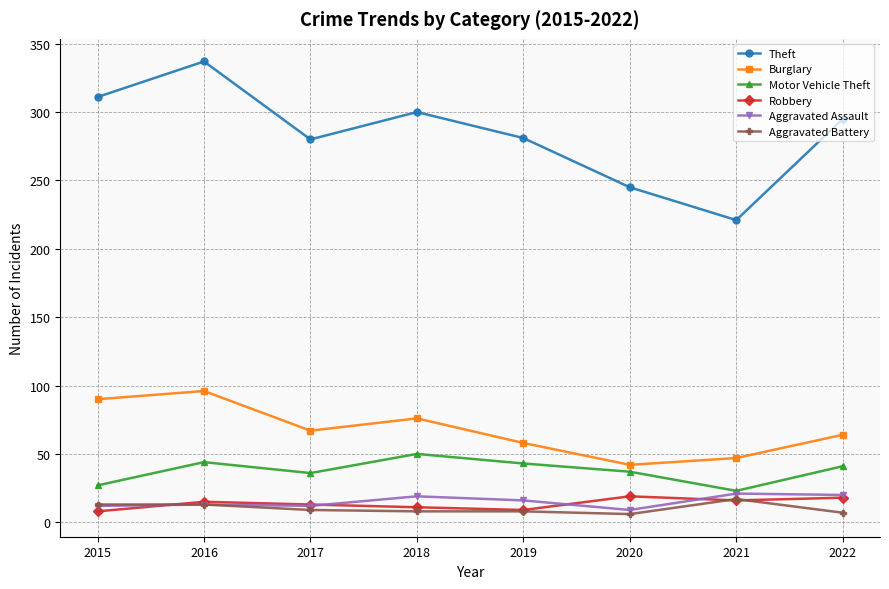

In Theft, how many points are lower than both neighbors (excluding endpoints)?

2